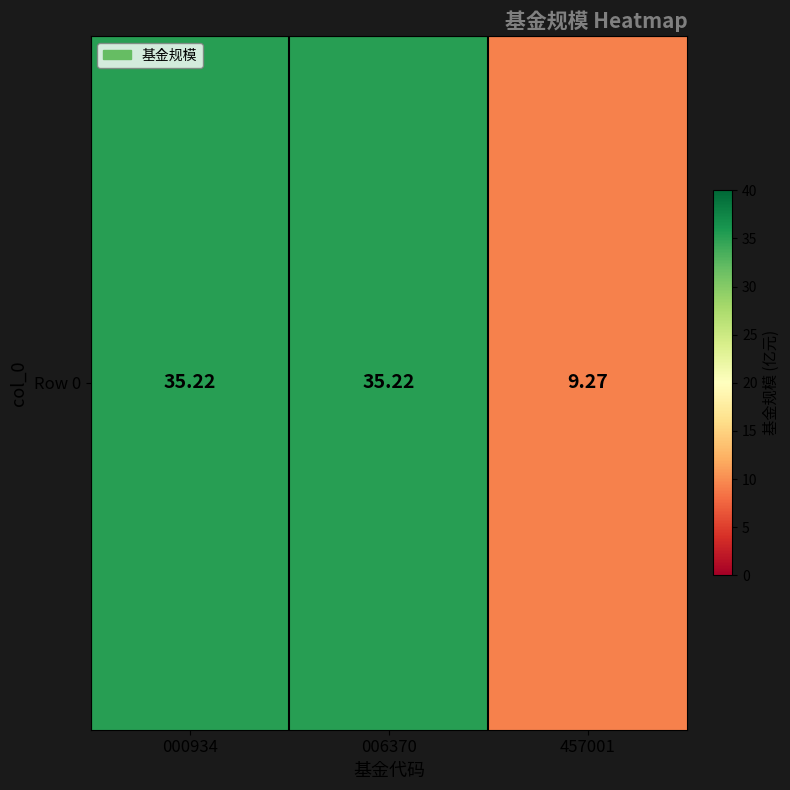

List the labels in order of value, largest first.

000934, 006370, 457001